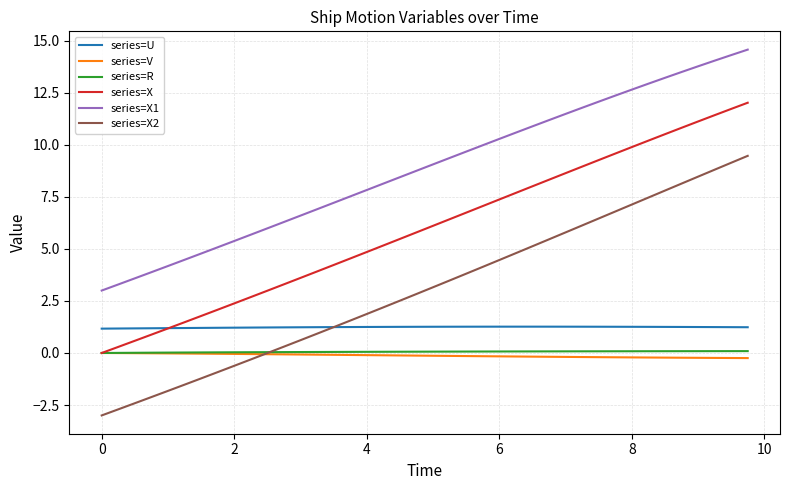

Which series has the largest total across all categories?

series=X1